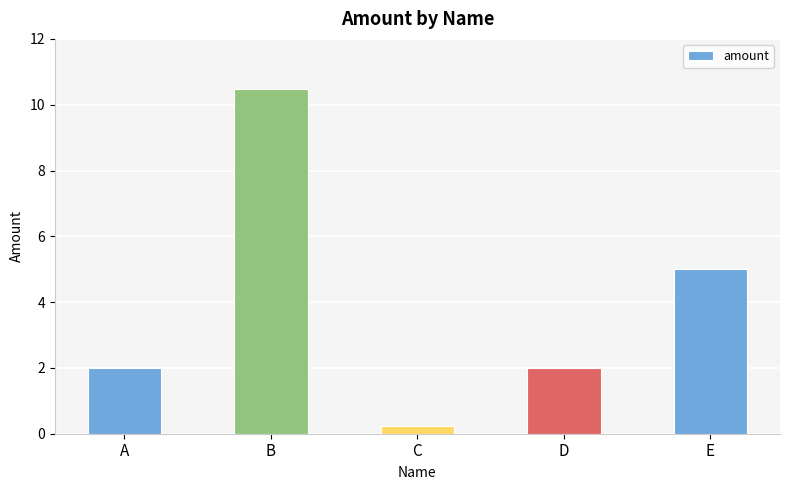

What is the value of the 5th bar from the left?

5.0